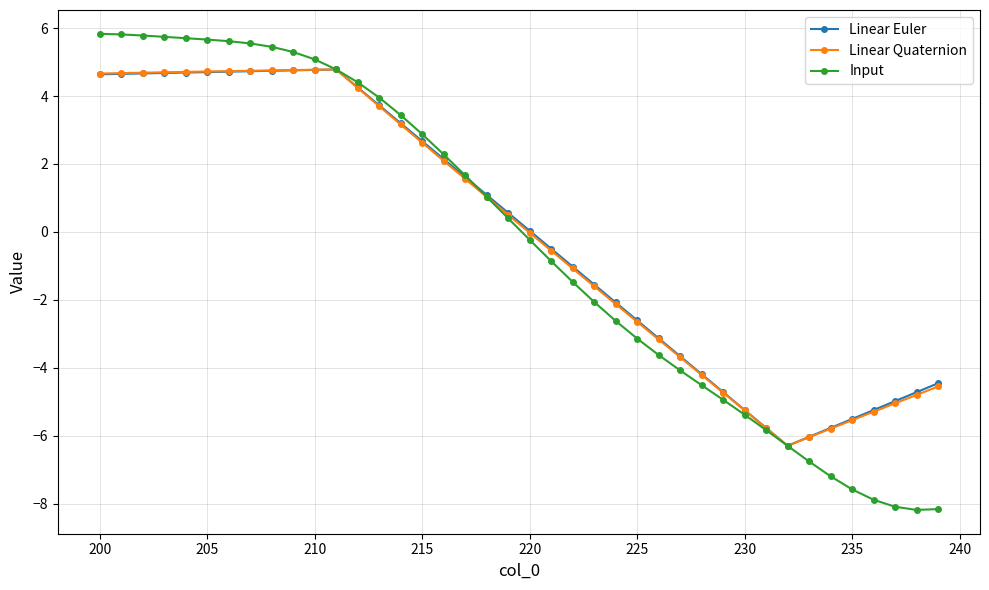

Does the chart display data point markers on the line(s)?

Yes